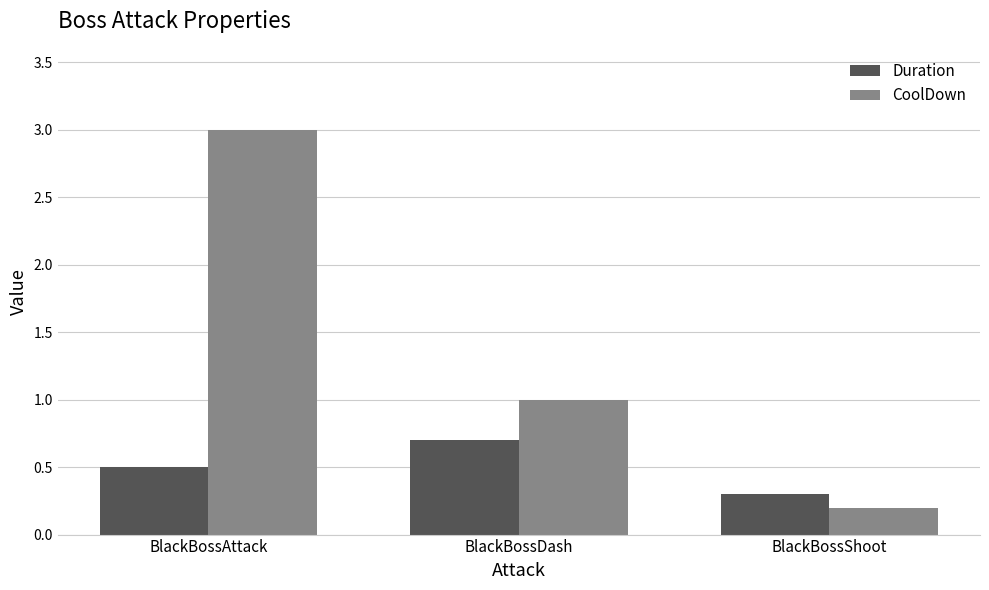

Which series has the largest total across all categories?

CoolDown